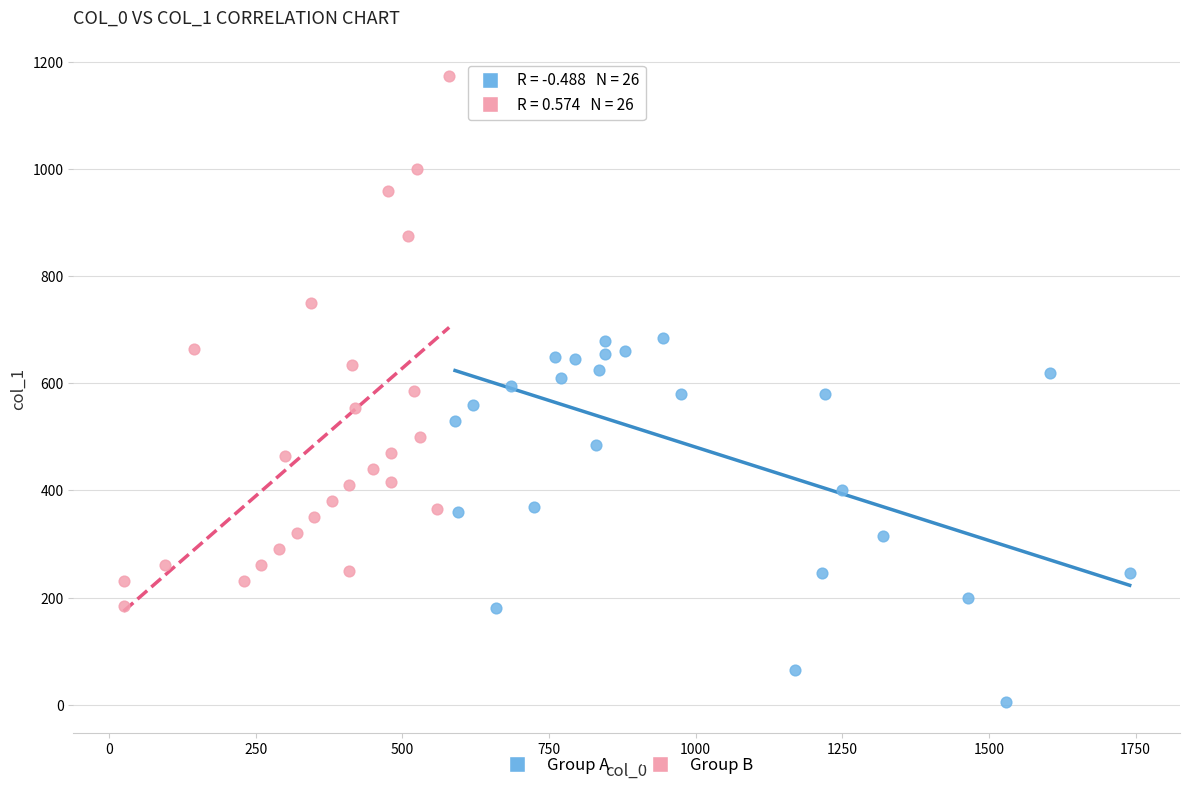

Which series has the largest Y range (max minus min)?

Group A